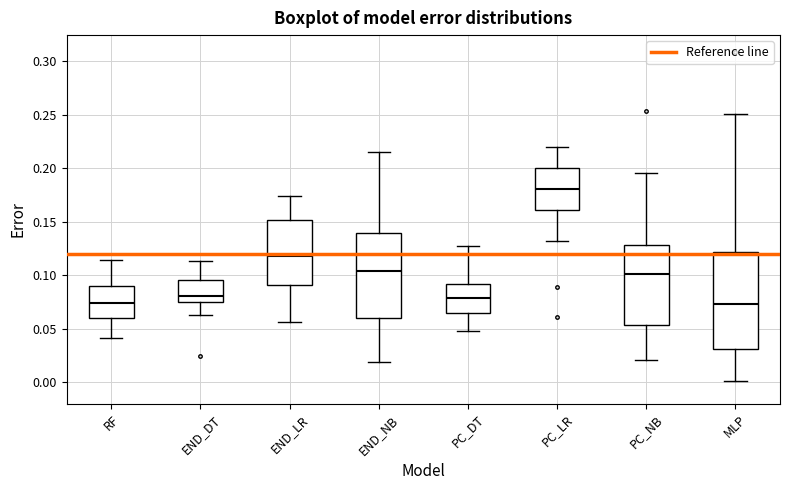

Reading left to right, transcribe this box plot: for each box, give where its median line is, the range the box spans, and where its two whiskers end, as read against the y-axis. The values are not printed on the chart, so give them approximately, as read against the axis.

RF: median 0.075, box 0.060 to 0.090, whiskers 0.040 to 0.115
END_DT: median 0.080, box 0.075 to 0.095, whiskers 0.065 to 0.115
END_LR: median 0.120, box 0.090 to 0.150, whiskers 0.055 to 0.175
END_NB: median 0.105, box 0.060 to 0.140, whiskers 0.020 to 0.215
PC_DT: median 0.080, box 0.065 to 0.090, whiskers 0.050 to 0.130
PC_LR: median 0.180, box 0.160 to 0.200, whiskers 0.130 to 0.220
PC_NB: median 0.100, box 0.055 to 0.130, whiskers 0.020 to 0.195
MLP: median 0.075, box 0.030 to 0.120, whiskers 0.000 to 0.250